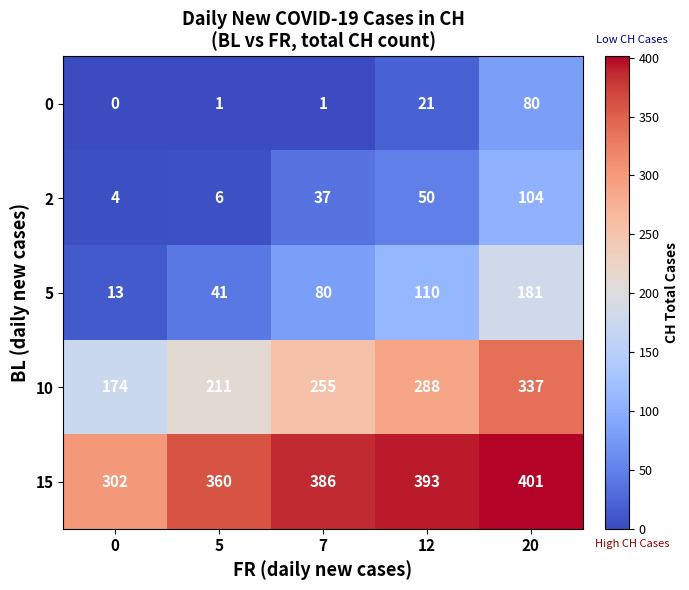

How many data points does each series have?

5